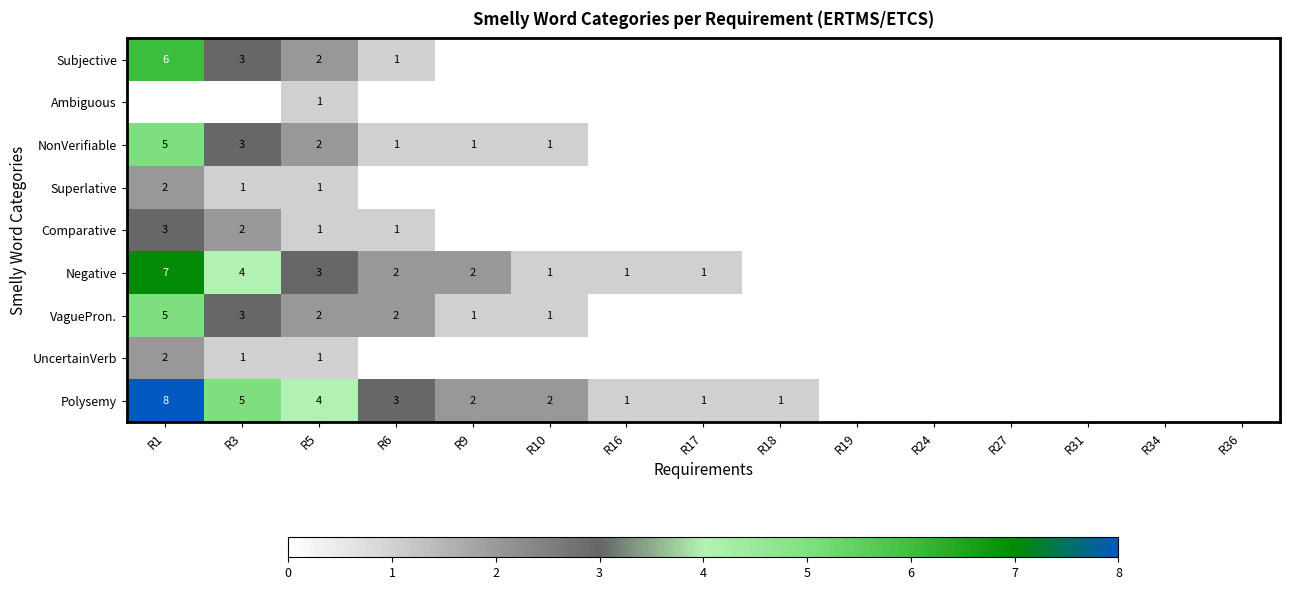

True or false: Polysemy has a value of 4 at R5.

True